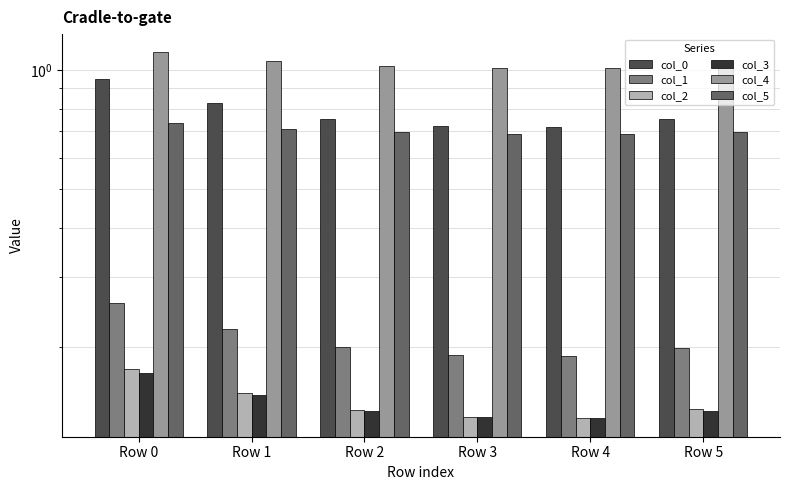

Count the col_0 values in the range 0 to 1.

6